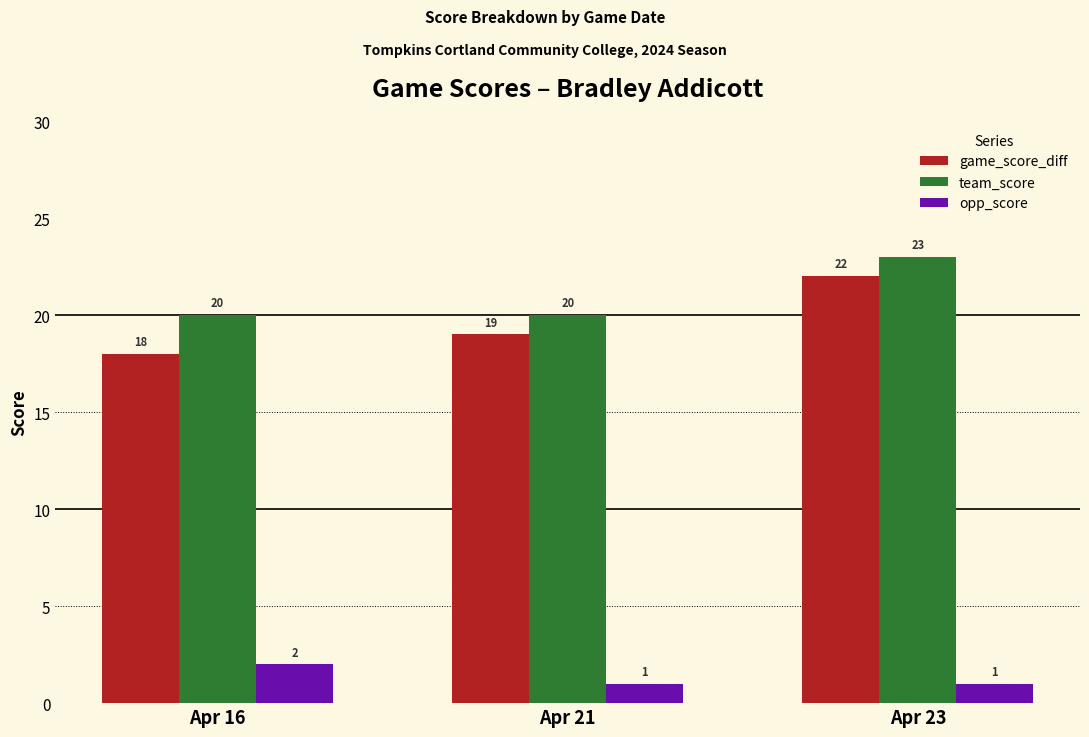

True or false: opp_score has a value of 2 at Apr 16.

True